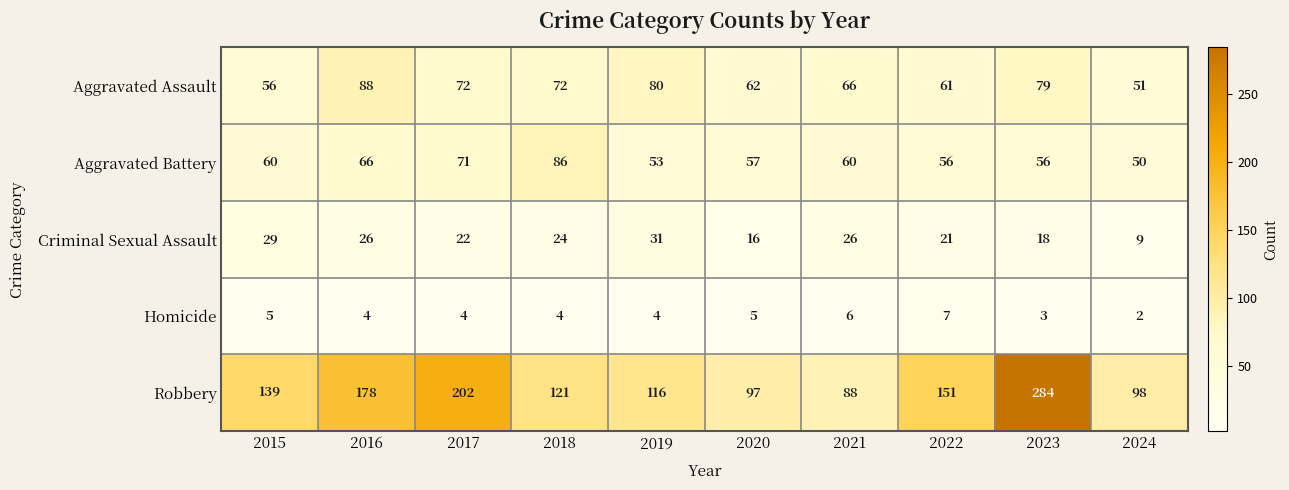

Which category has the lowest value across all series?

2024